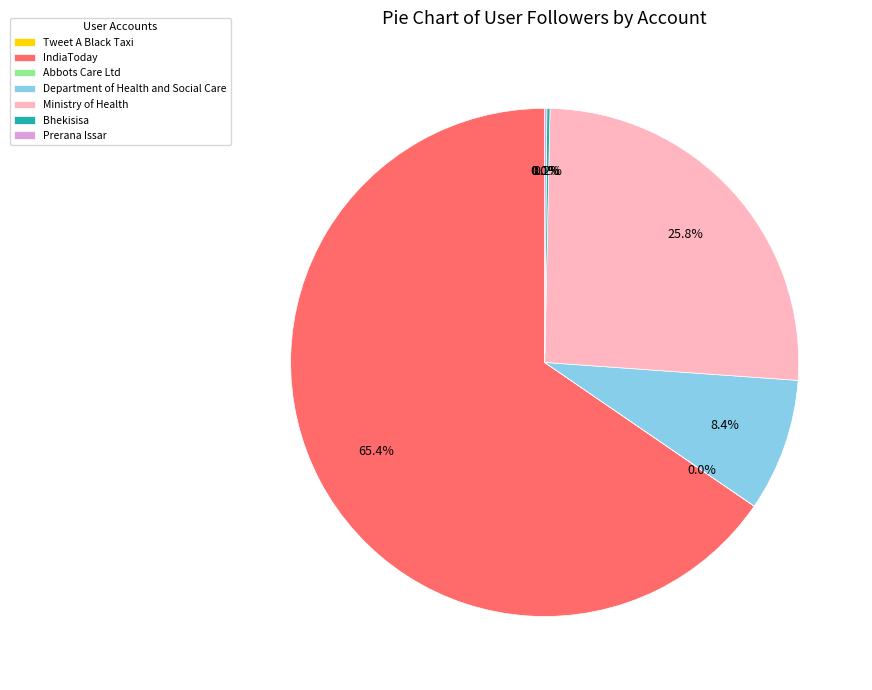

Which category has the biggest portion of the pie?

IndiaToday